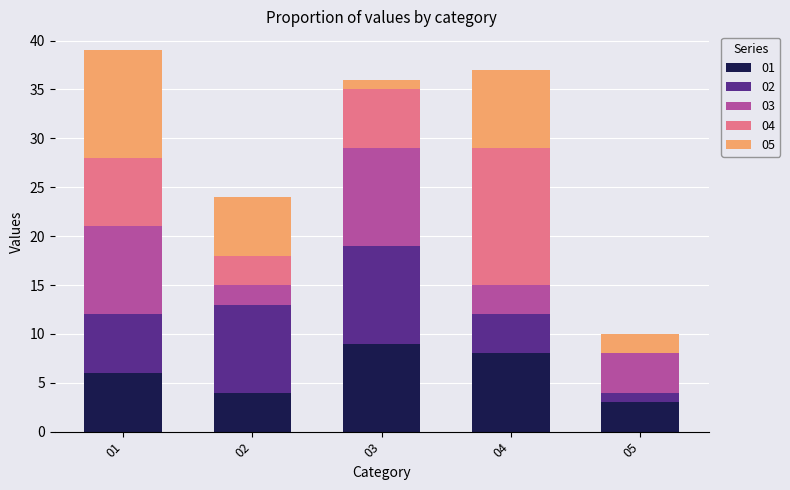

Reading left to right, transcribe the values for 01.

01=6	02=4	03=9	04=8	05=3